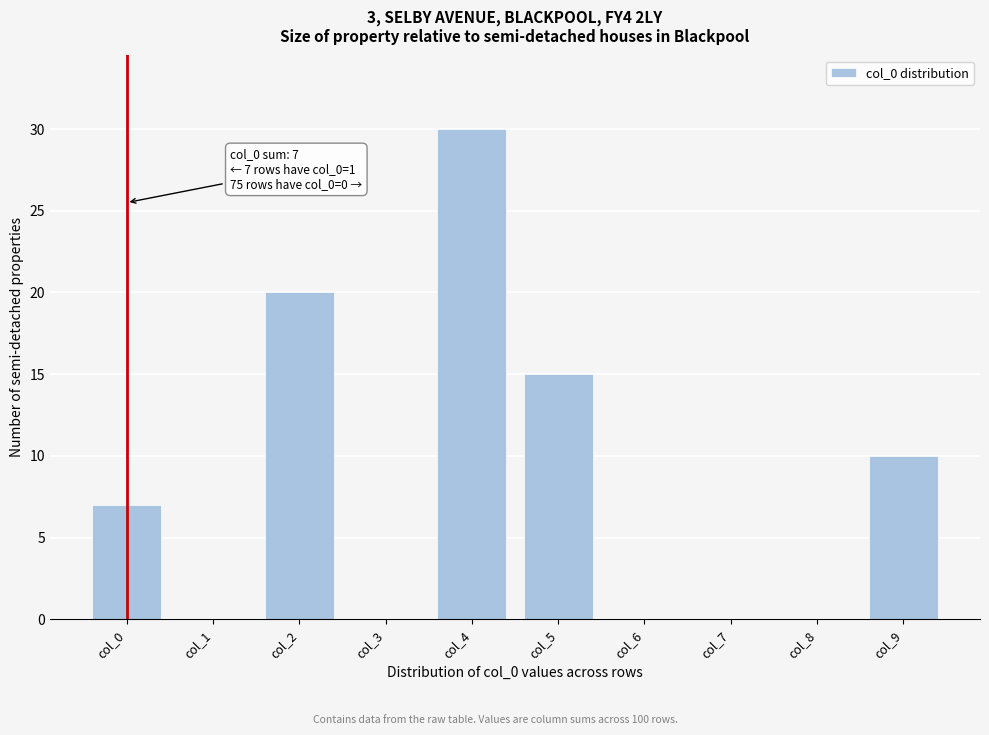

Reading right to left, what are all the values shown in this chart?

col_9=10	col_8=0	col_7=0	col_6=0	col_5=15	col_4=30	col_3=0	col_2=20	col_1=0	col_0=7